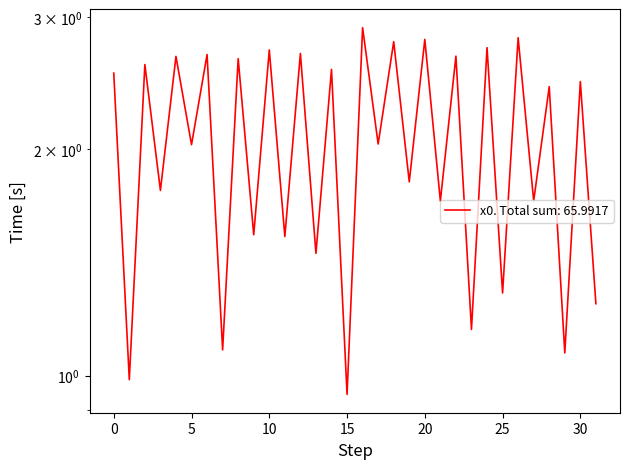

Does the chart have visible grid lines?

No